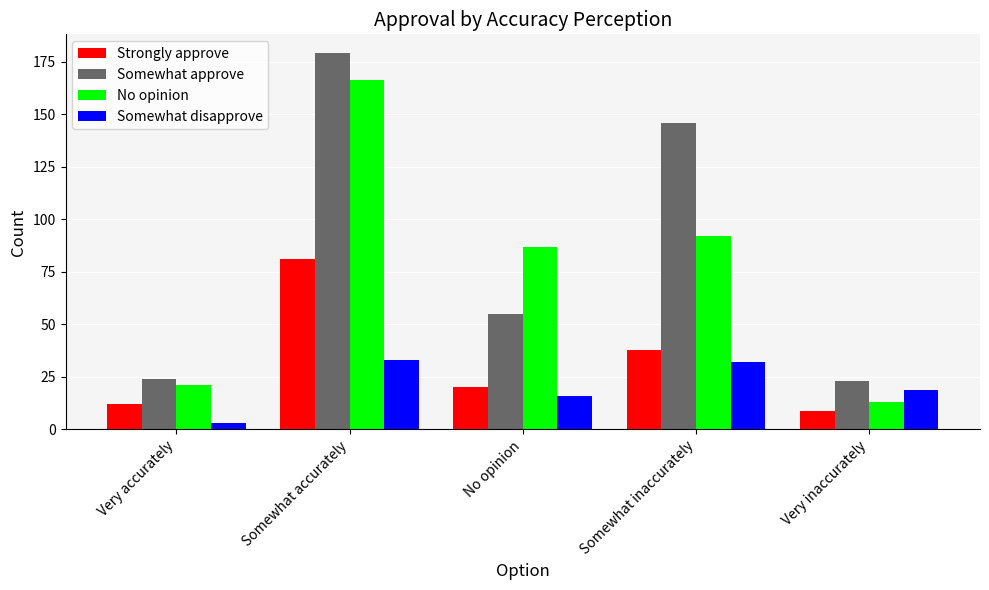

Which series has the largest total across all categories?

Somewhat approve